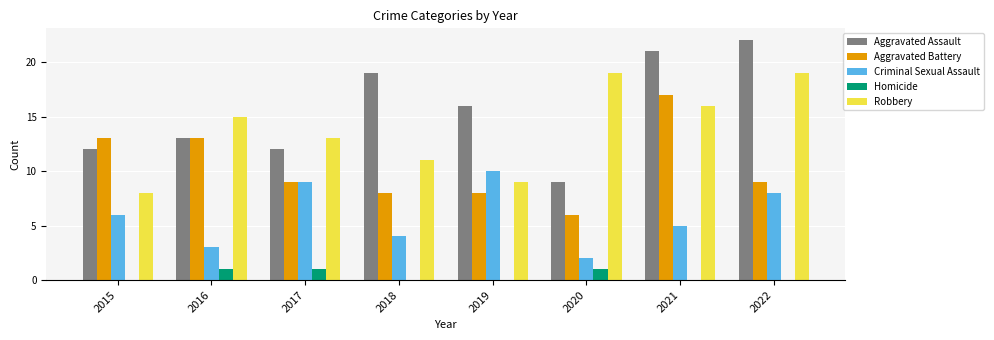

How many groups of bars are there?

8